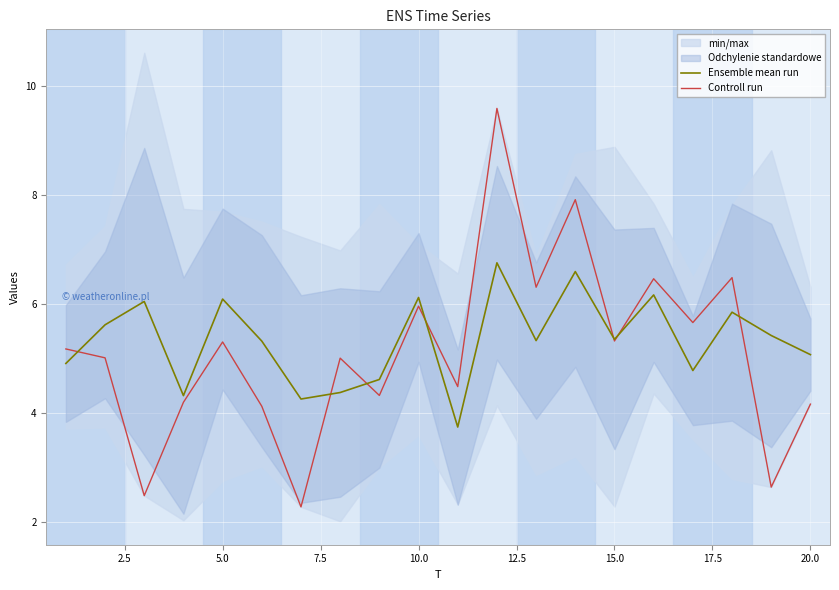

What is the highest value of the Controll run series?

9.6